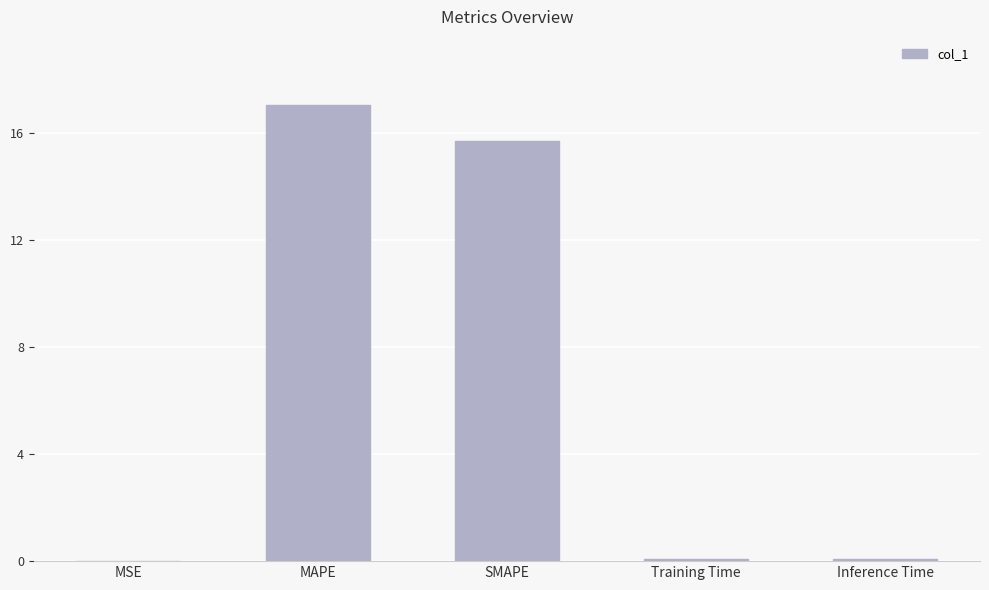

Between MAPE and SMAPE, which is larger?

MAPE